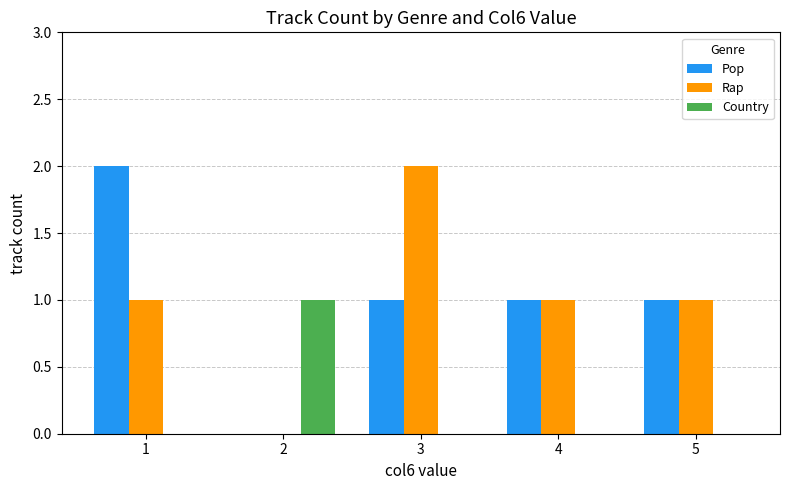

Which series changed the most between 3 and 4?

Rap